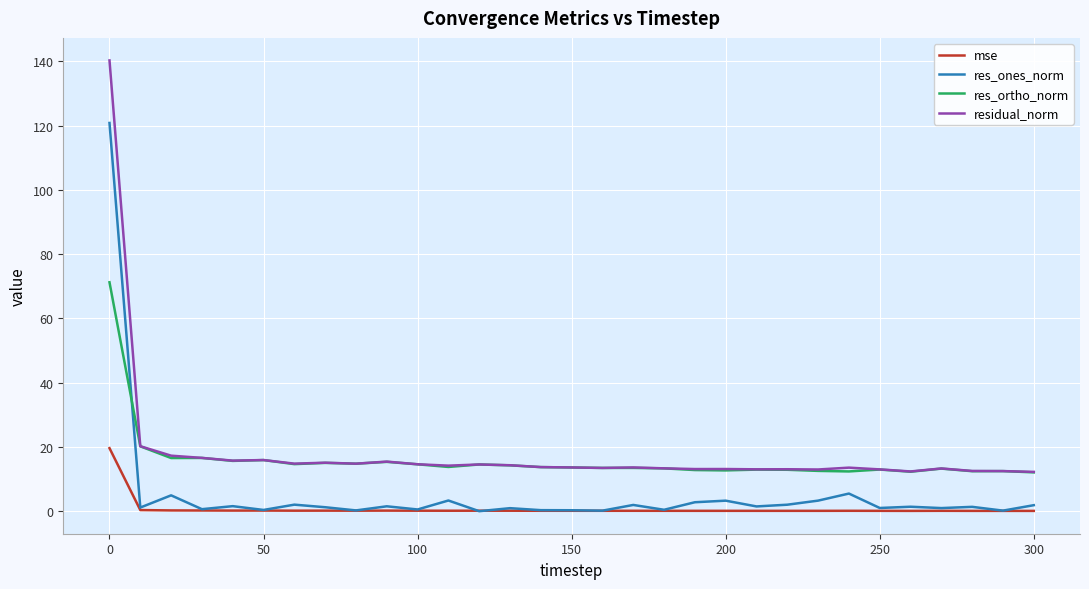

List the series in order of their peak value, lowest first.

mse, res_ortho_norm, res_ones_norm, residual_norm